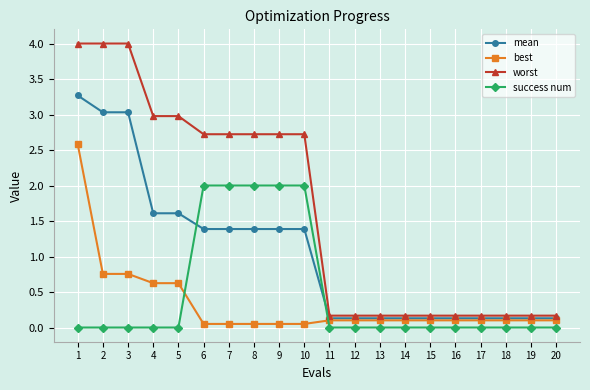

What is the greatest value displayed?

4.0